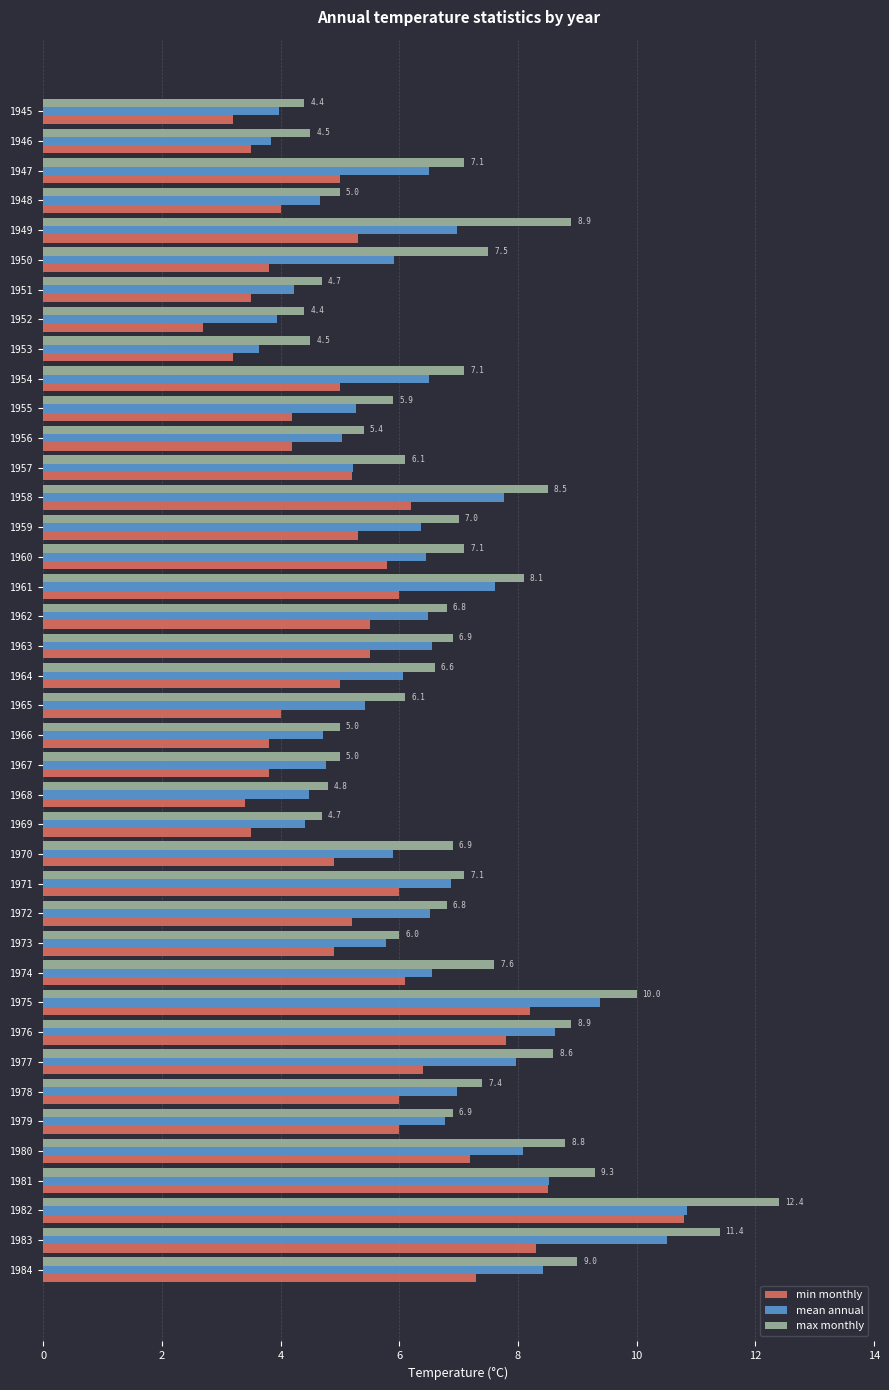

How many categories are shown in the chart?

40